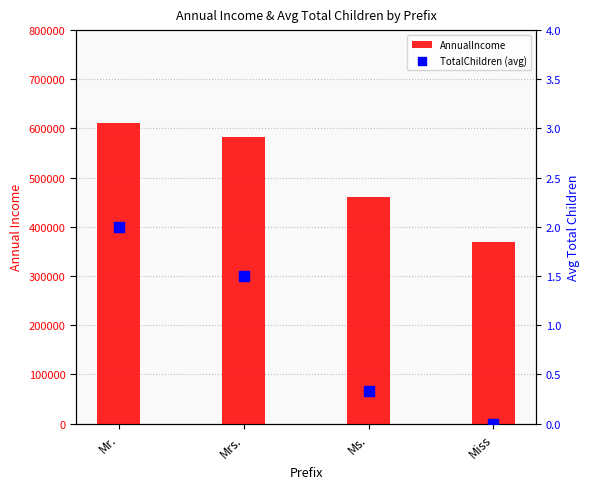

Which series has the largest total across all categories?

AnnualIncome